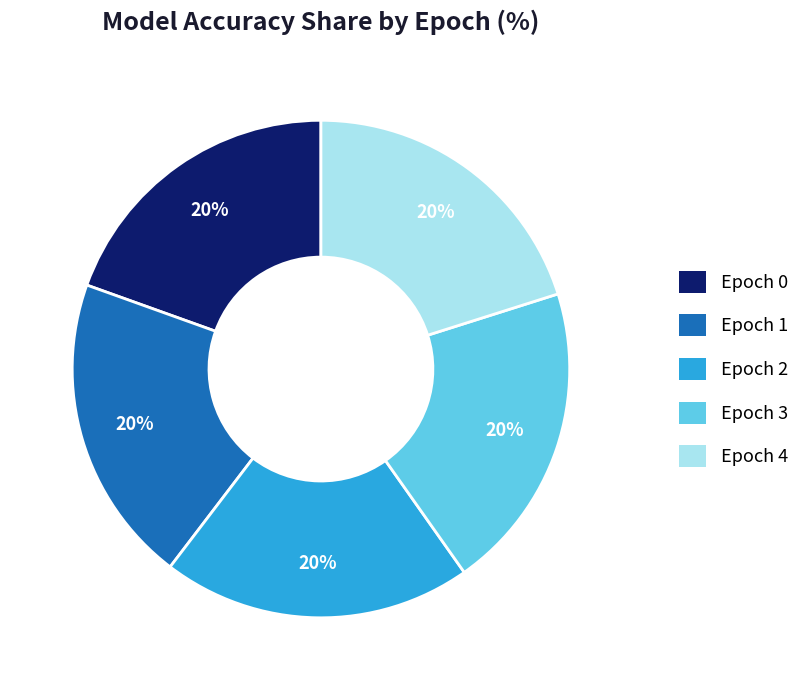

Does Epoch 1 account for over 50% of the chart?

No